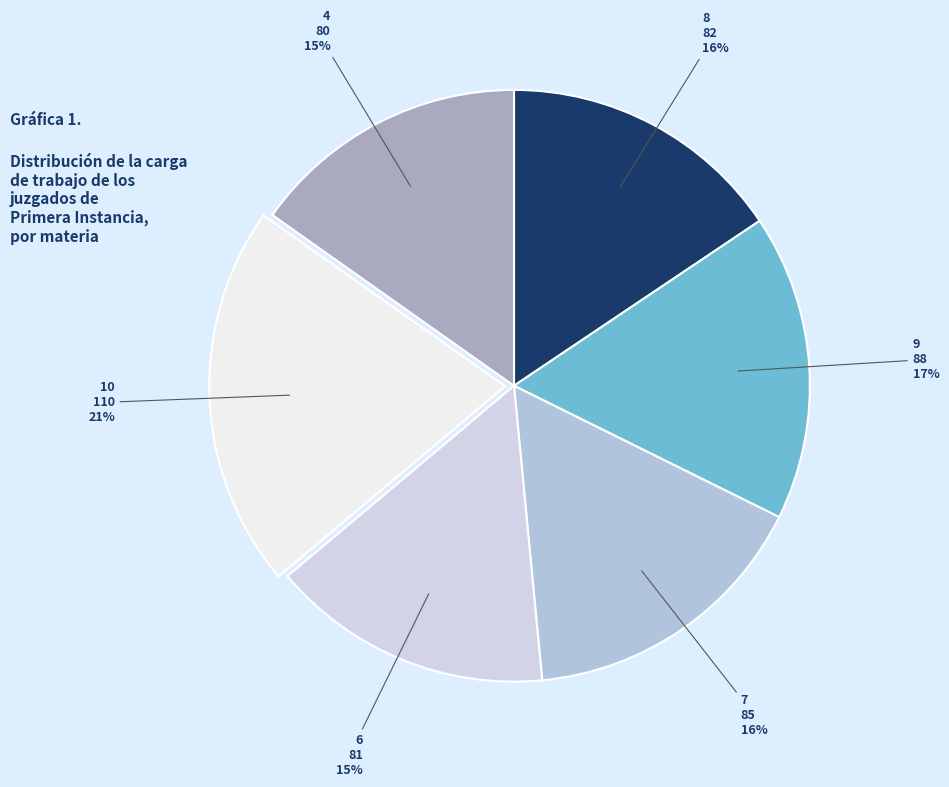

Approximately how many times larger is the value at 10 compared to 6?

1.4